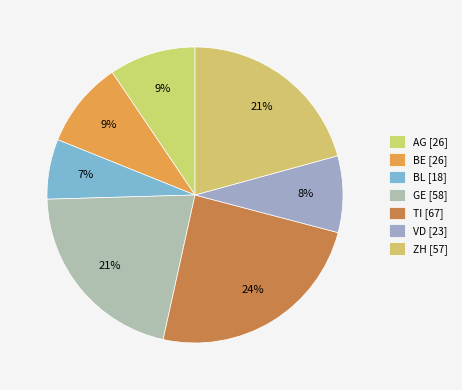

To the nearest percent, what is the average slice percentage?

14%